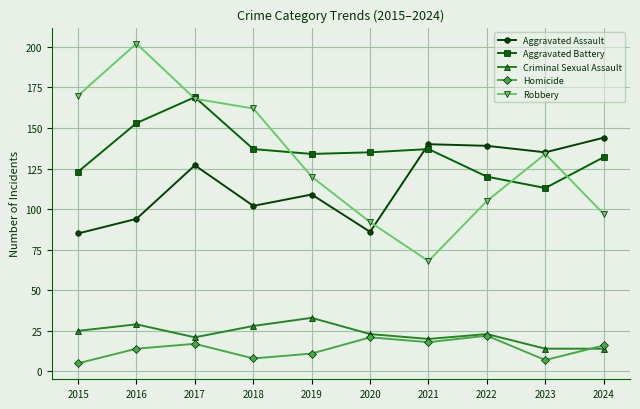

Rank the series at 2018 from highest to lowest value.

Robbery, Aggravated Battery, Aggravated Assault, Criminal Sexual Assault, Homicide